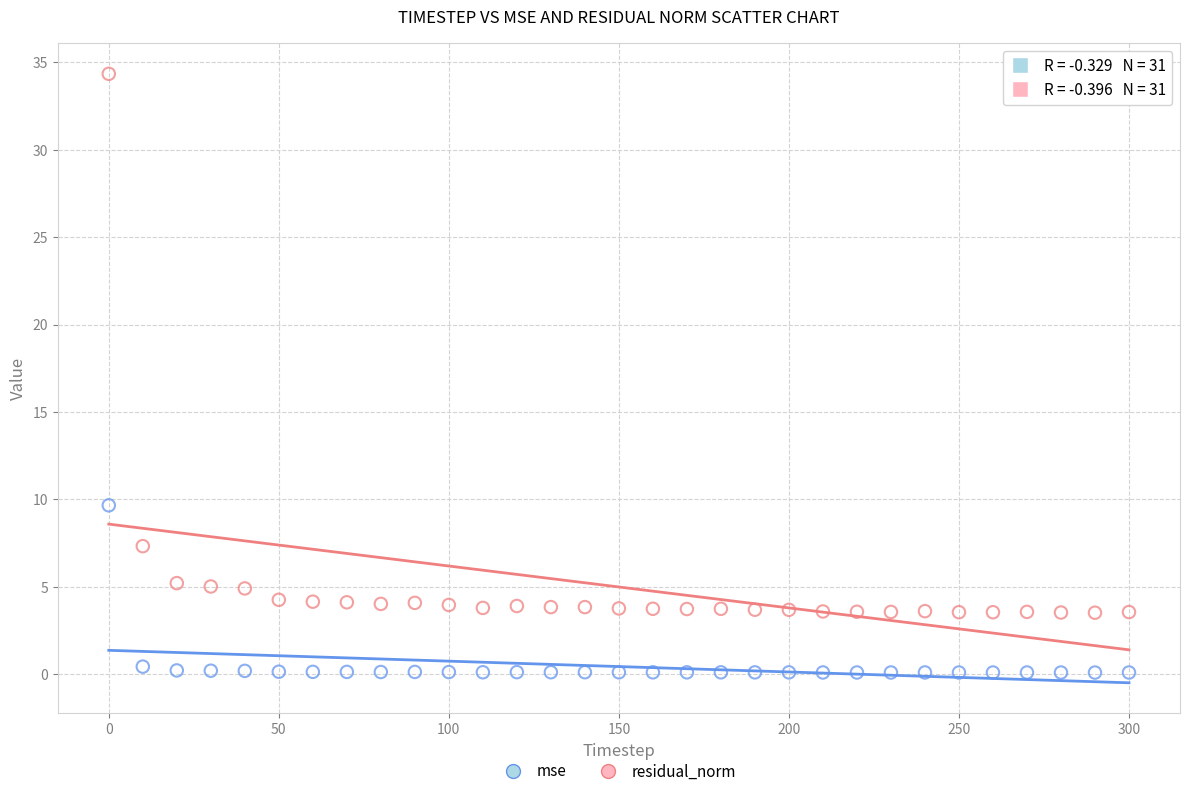

Across all data points, what is the range of Y values (max minus min)?

34.2